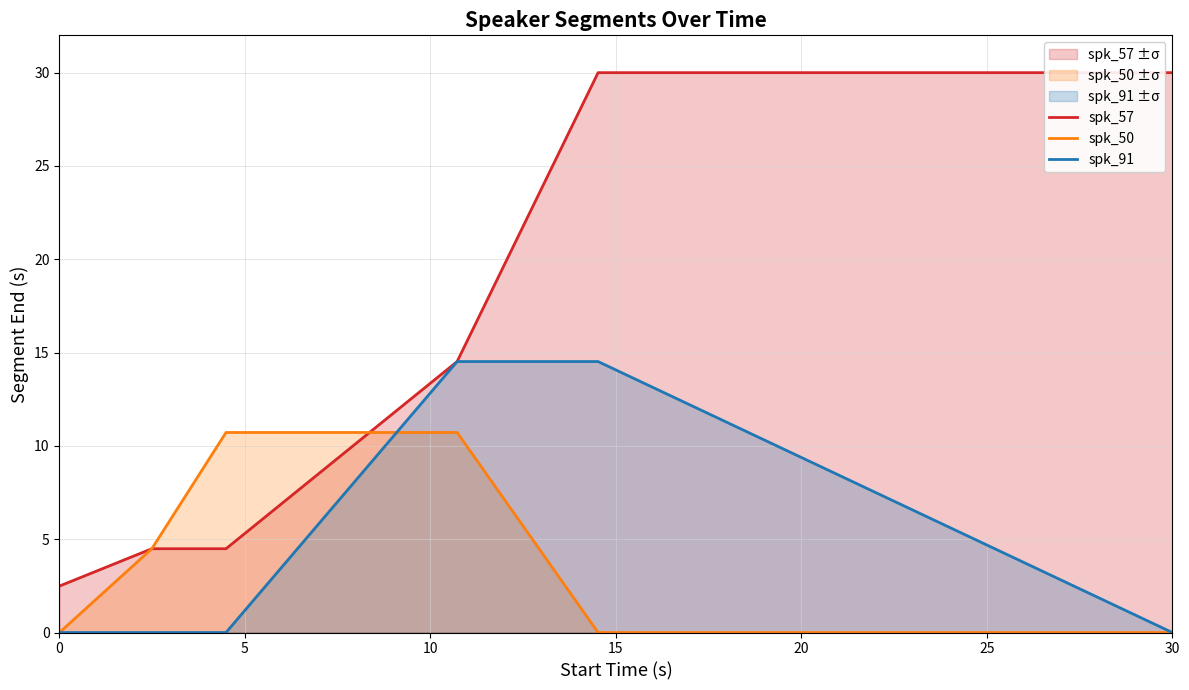

List the series in order of their peak value, highest first.

spk_57, spk_91, spk_50